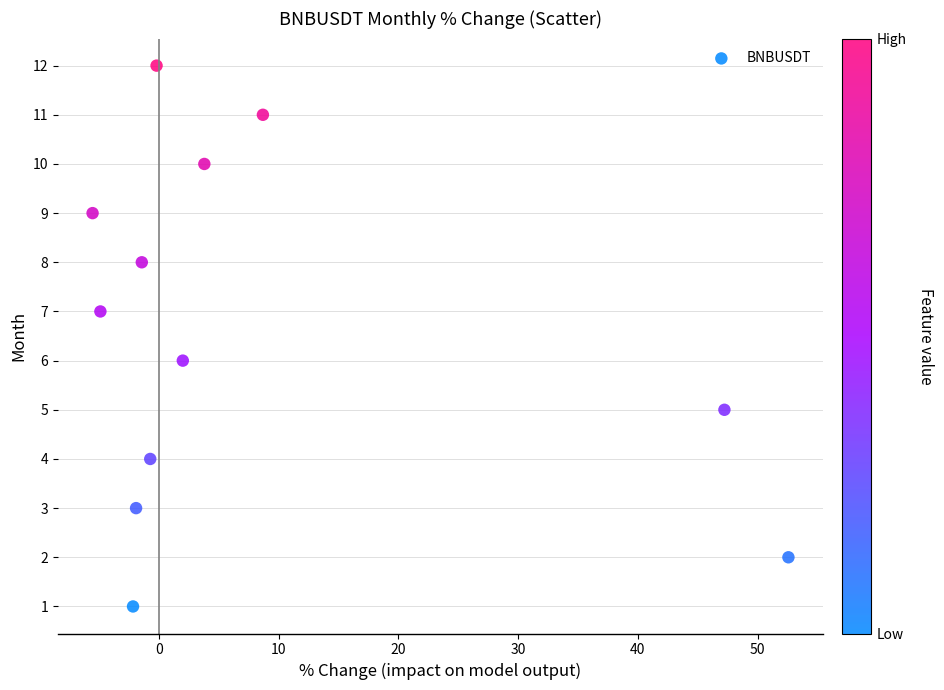

What is the range of Y values (max minus min)?

11